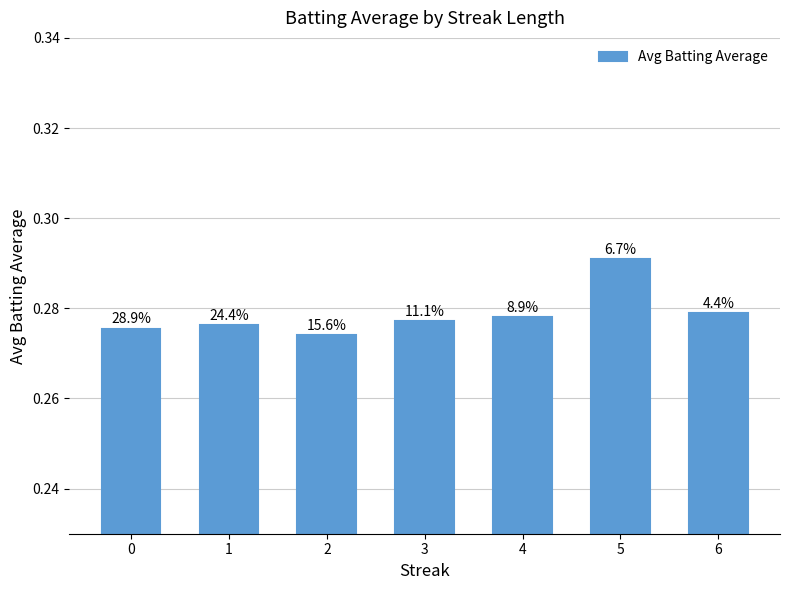

Does the chart contain stacked bars?

No